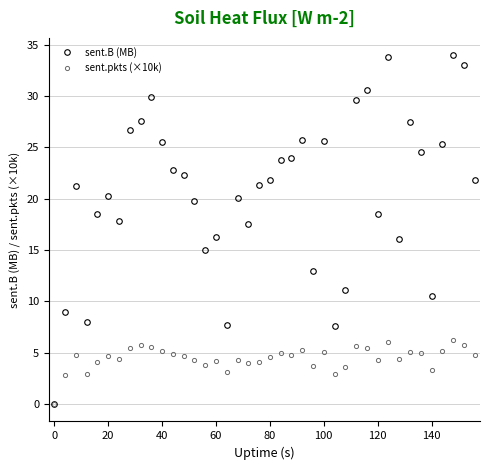

Rank the series by their average value, from lowest to highest.

sent.pkts (×10k), sent.B (MB)